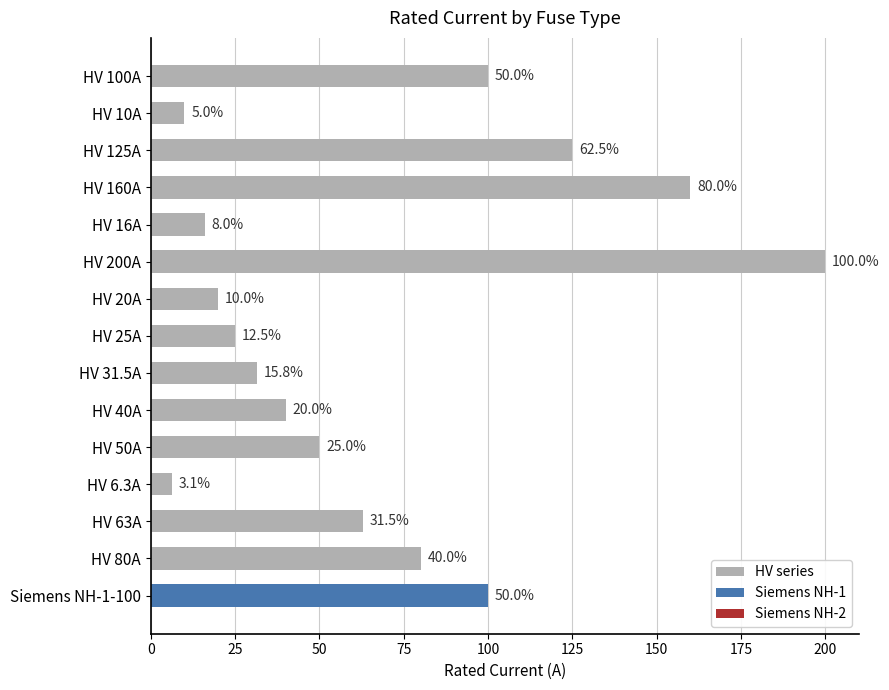

At which category does the chart reach its minimum across all series?

HV 6.3A